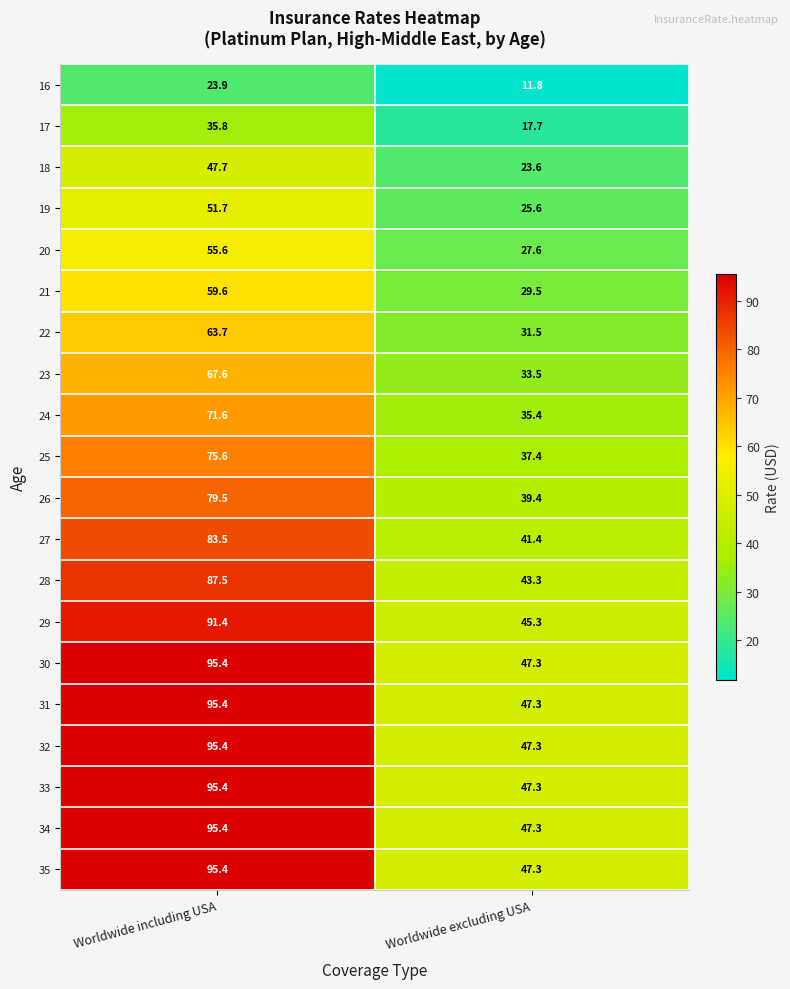

Which category has the highest value across all series?

Worldwide including USA